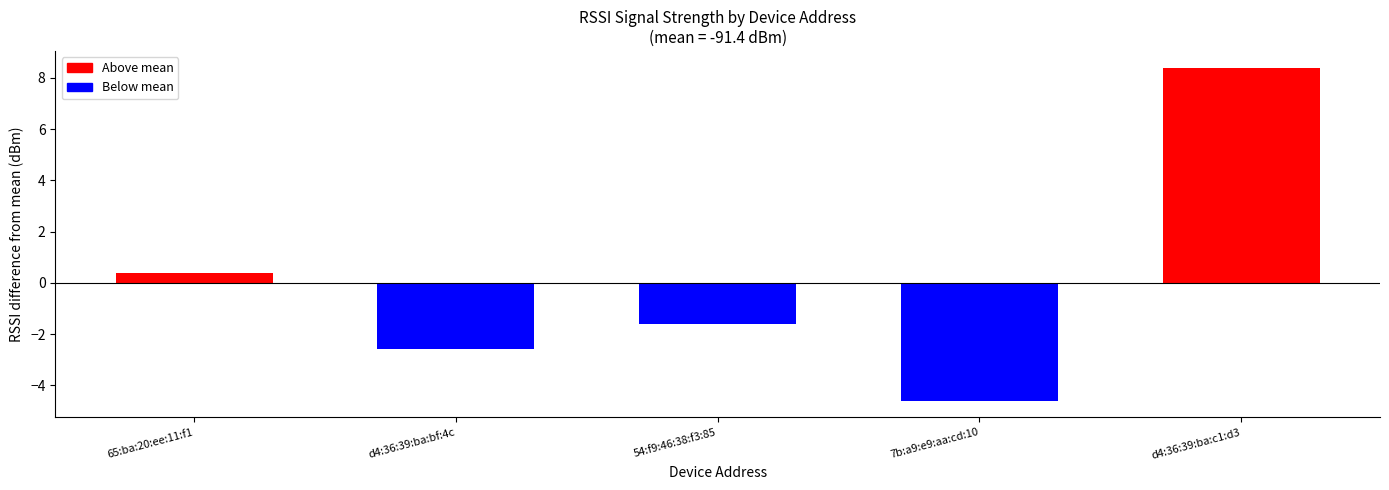

Are the bars grouped side by side (vs. stacked)?

No